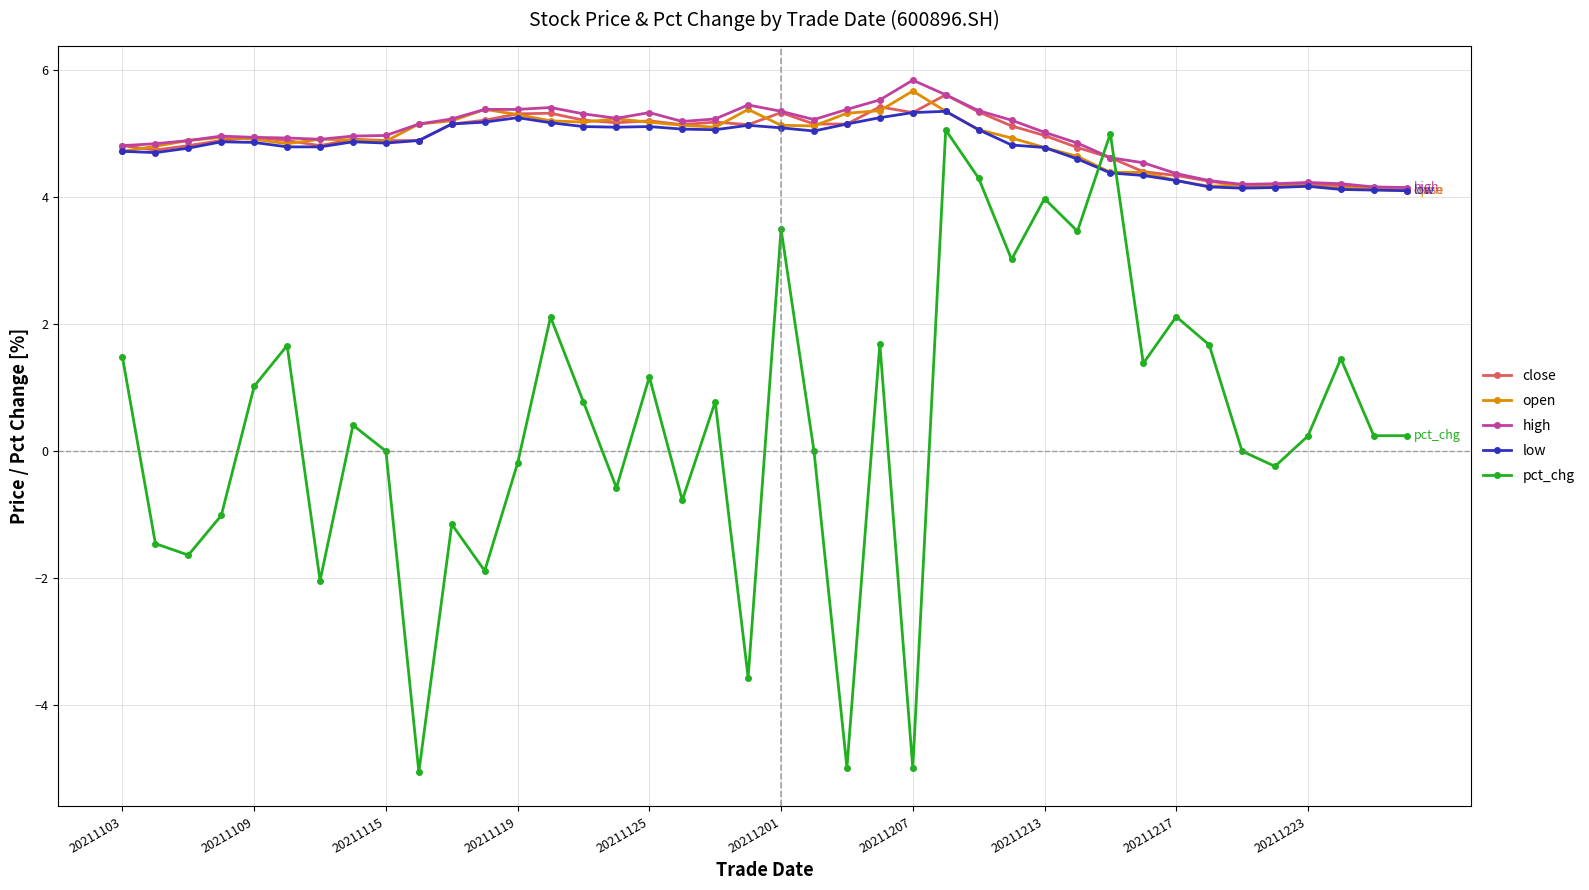

Count the number of categories in the chart.

40